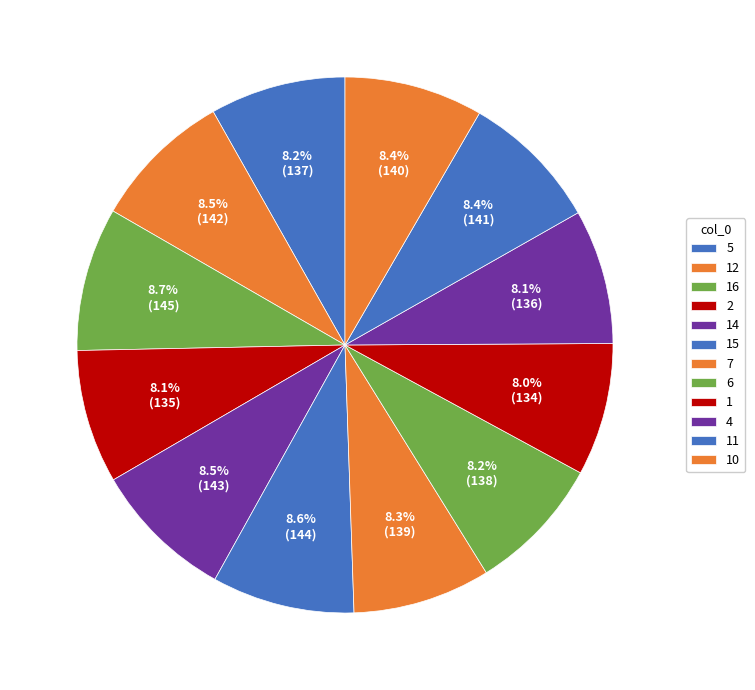

What is the largest slice in the pie chart?

16